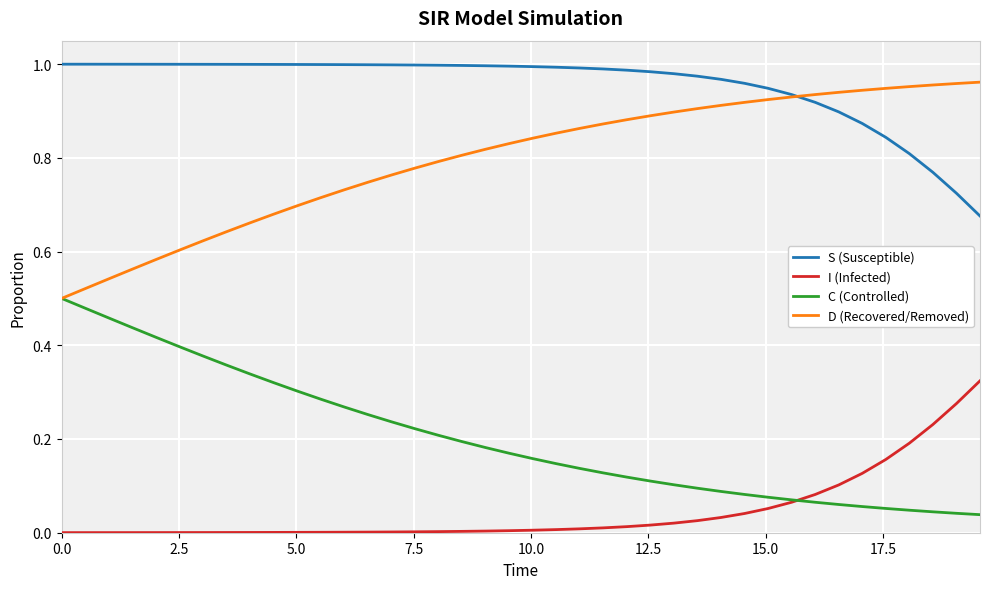

True or false: S (Susceptible) and C (Controlled) cross at least once.

False